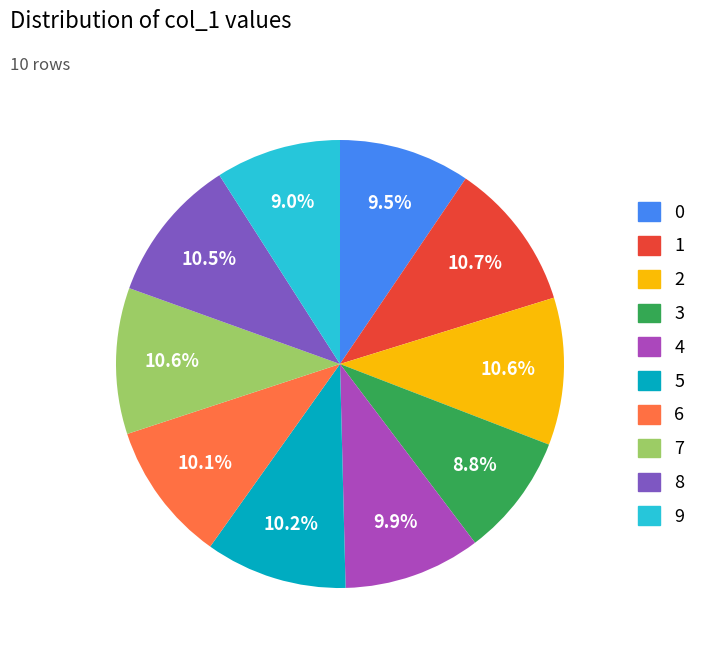

How many slices are in this pie chart?

10